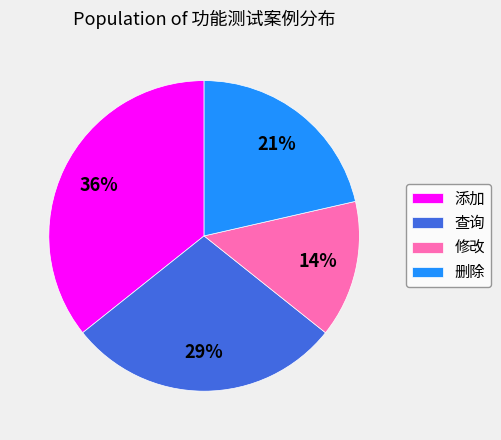

To the nearest percent, what portion does 查询 represent?

29%